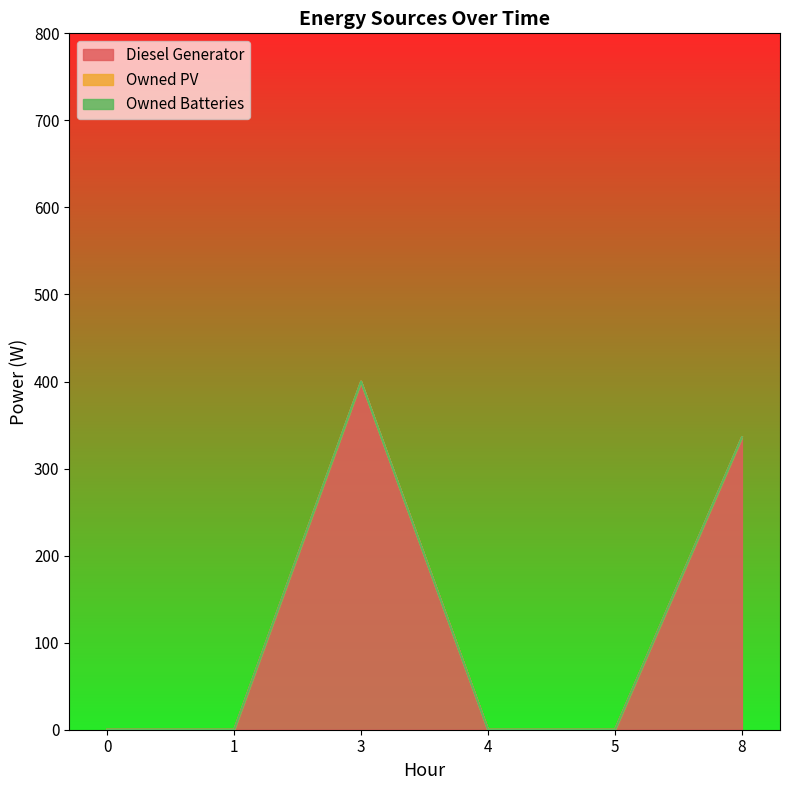

Which series has the largest range (max minus min)?

Diesel Generator